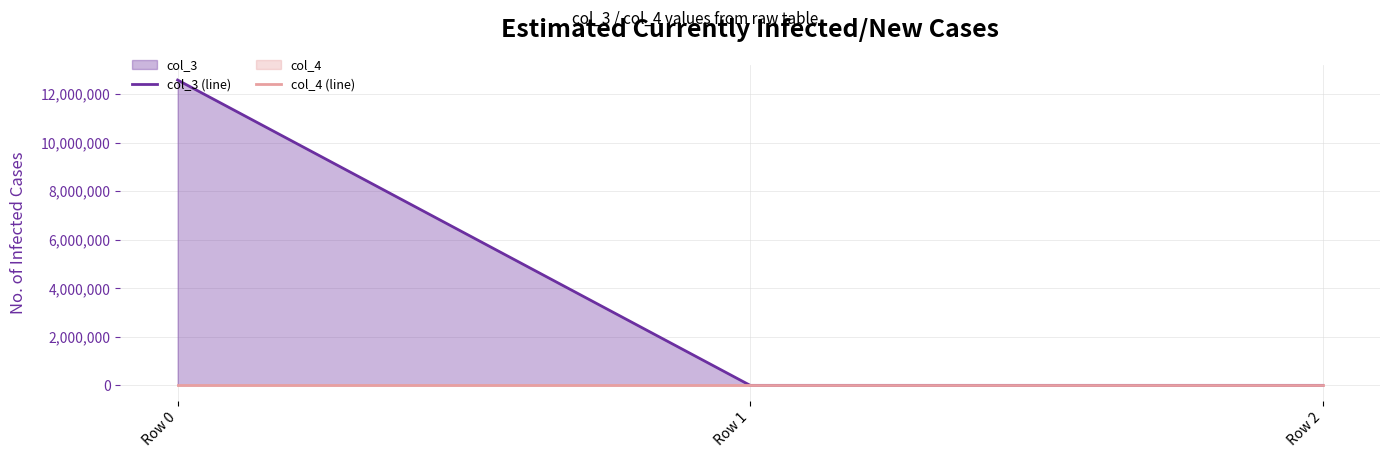

At which label does col_3 (line) reach its peak?

Row 0